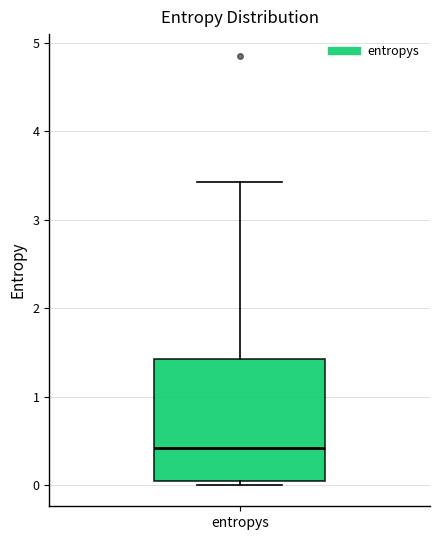

Transcribe this box plot: give where the median line is, the range the box spans, and where the two whiskers end, as read against the y-axis. The values are not printed on the chart, so give them approximately, as read against the axis.

median 0.4, box 0.0 to 1.4, whiskers 0.0 (just below the box's lower edge) to 3.4